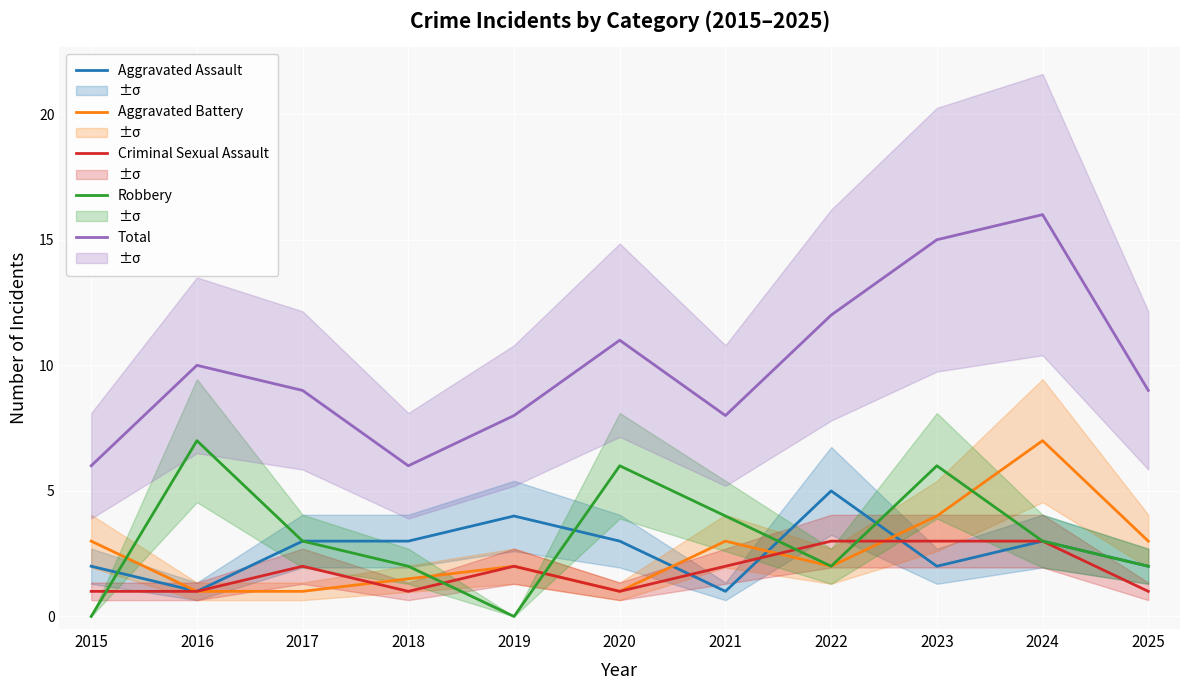

The Robbery series shows 3.0 at 2015. True or false?

False